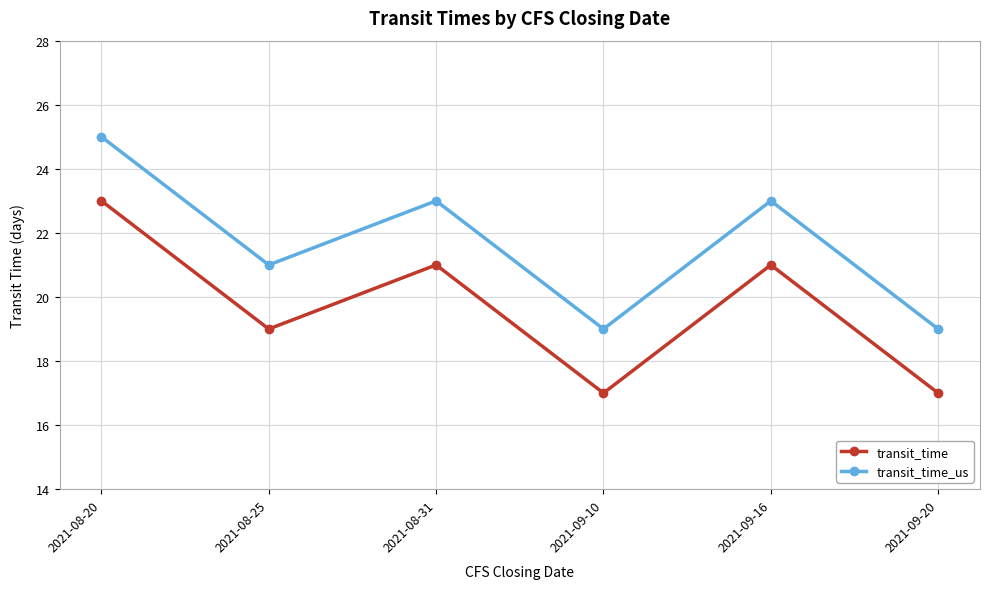

What position from the right is 2021-09-20?

1